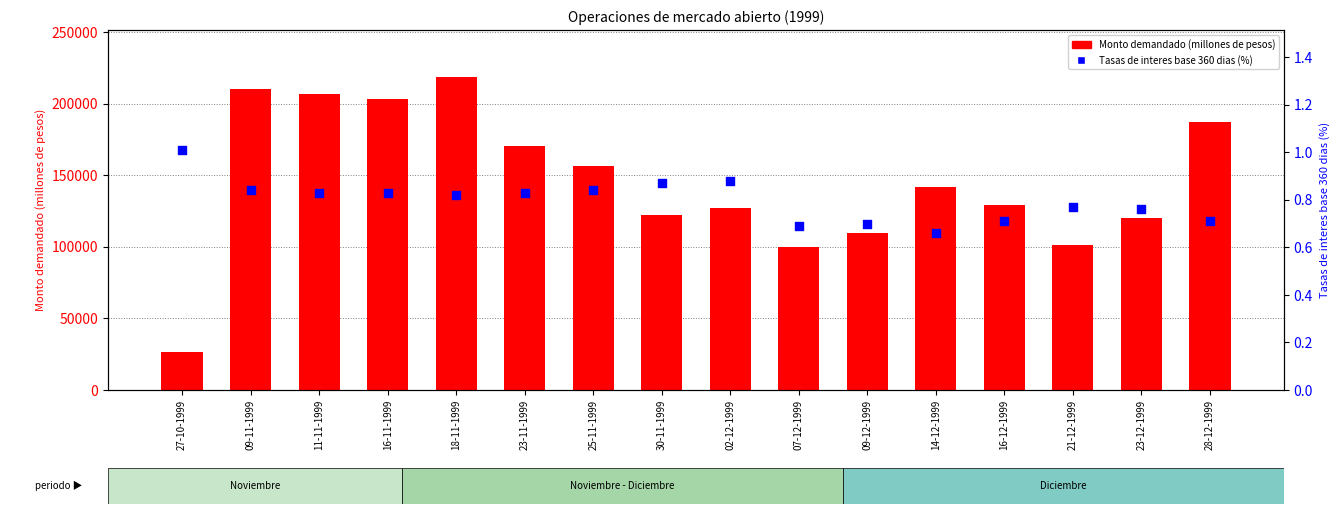

What are all the series names shown in the legend?

Monto demandado (millones de pesos), Tasas de interes base 360 dias (porcentaje)